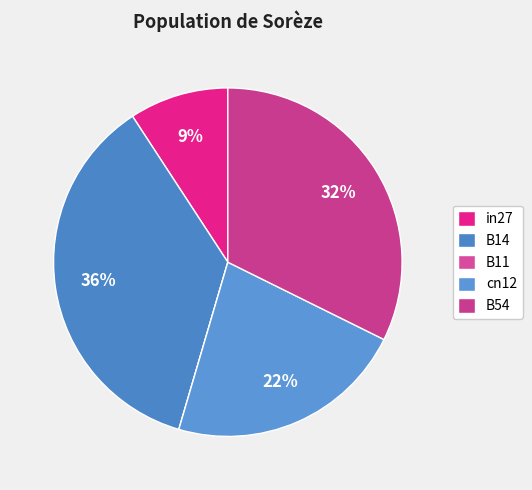

Which slice is the smallest?

B11